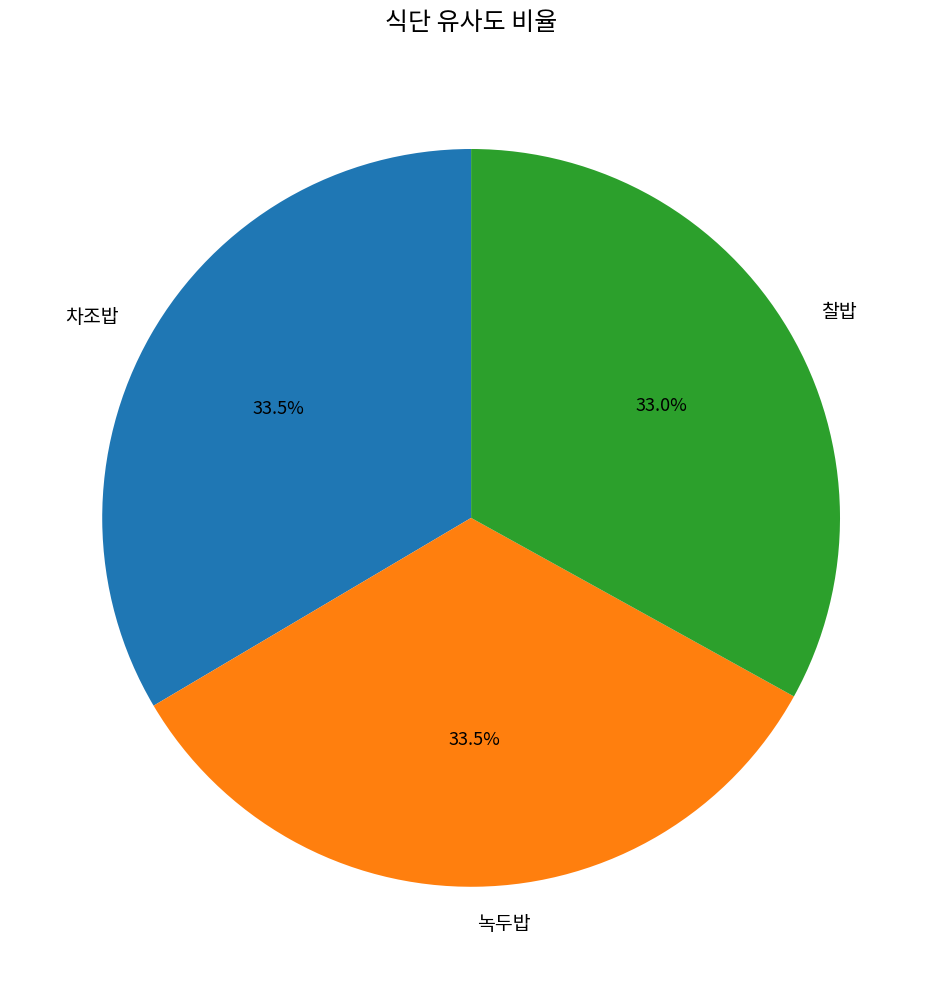

Does 찰밥 represent more than half of the total?

No